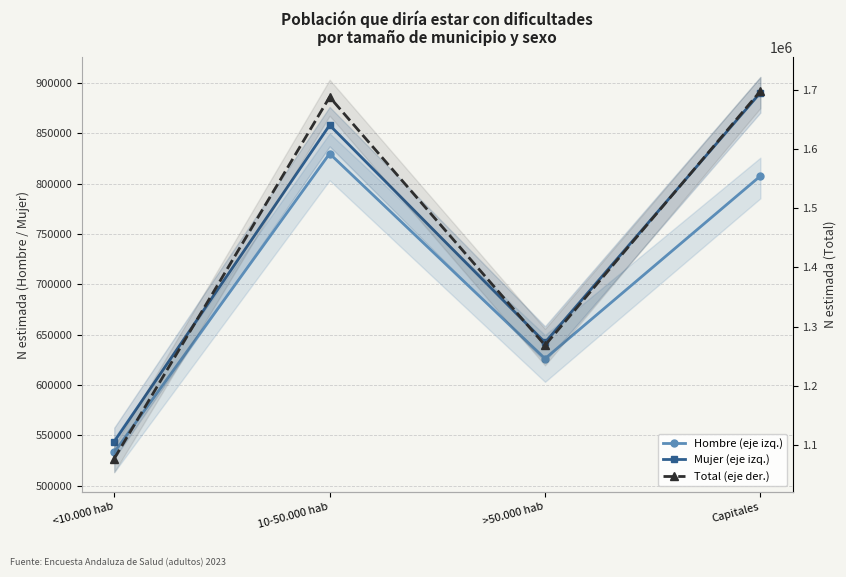

How many interior local peaks does the Hombre (eje izq.) series have?

1